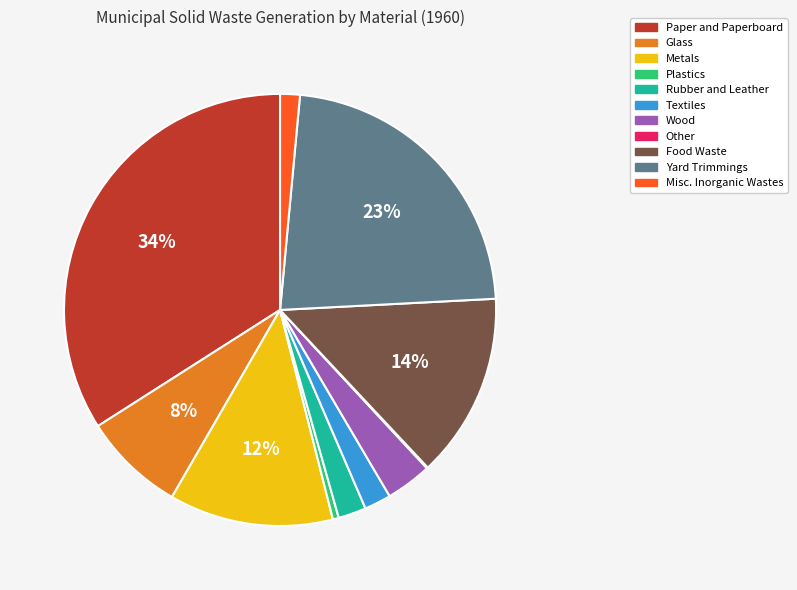

Does any single category account for the majority?

No